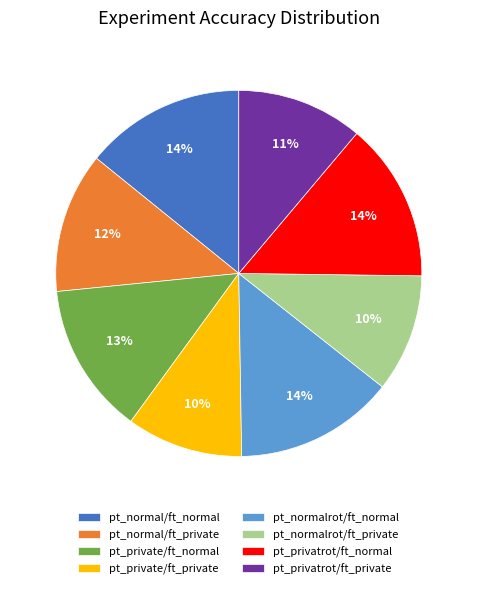

What is the ratio of the value at pt_normal/ft_private to the value at pt_normalrot/ft_private?

1.2